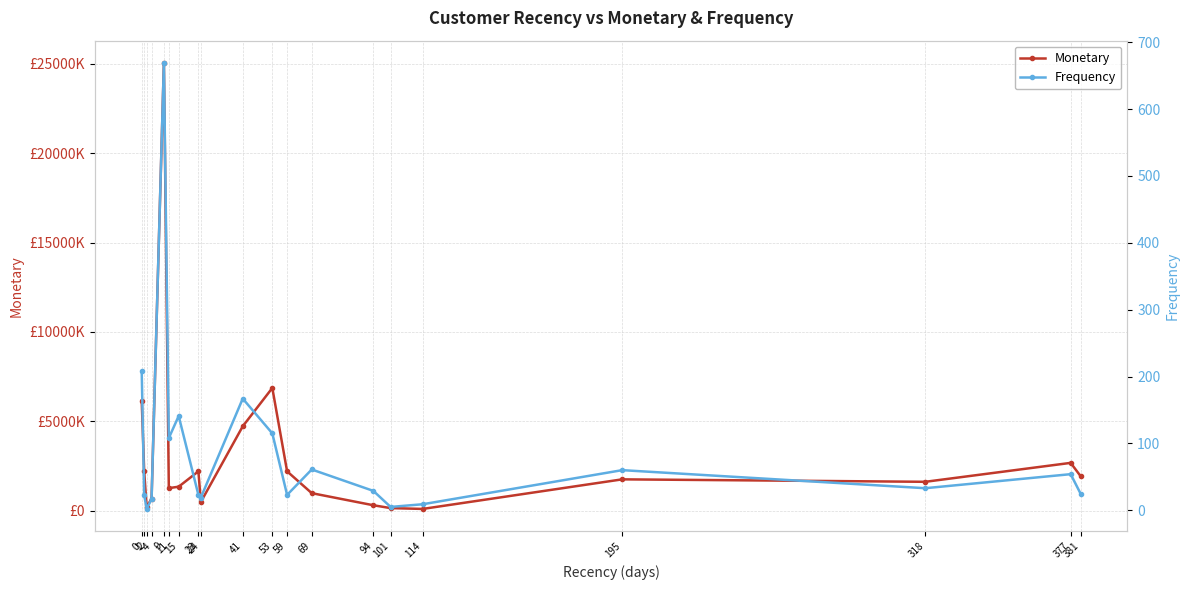

How many categories are shown in the chart?

20